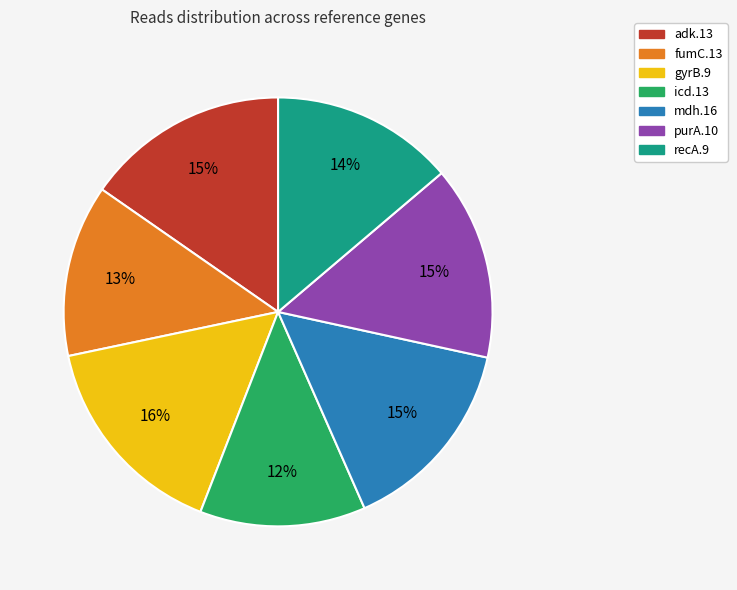

True or false: icd.13 accounts for 12% of the total.

True